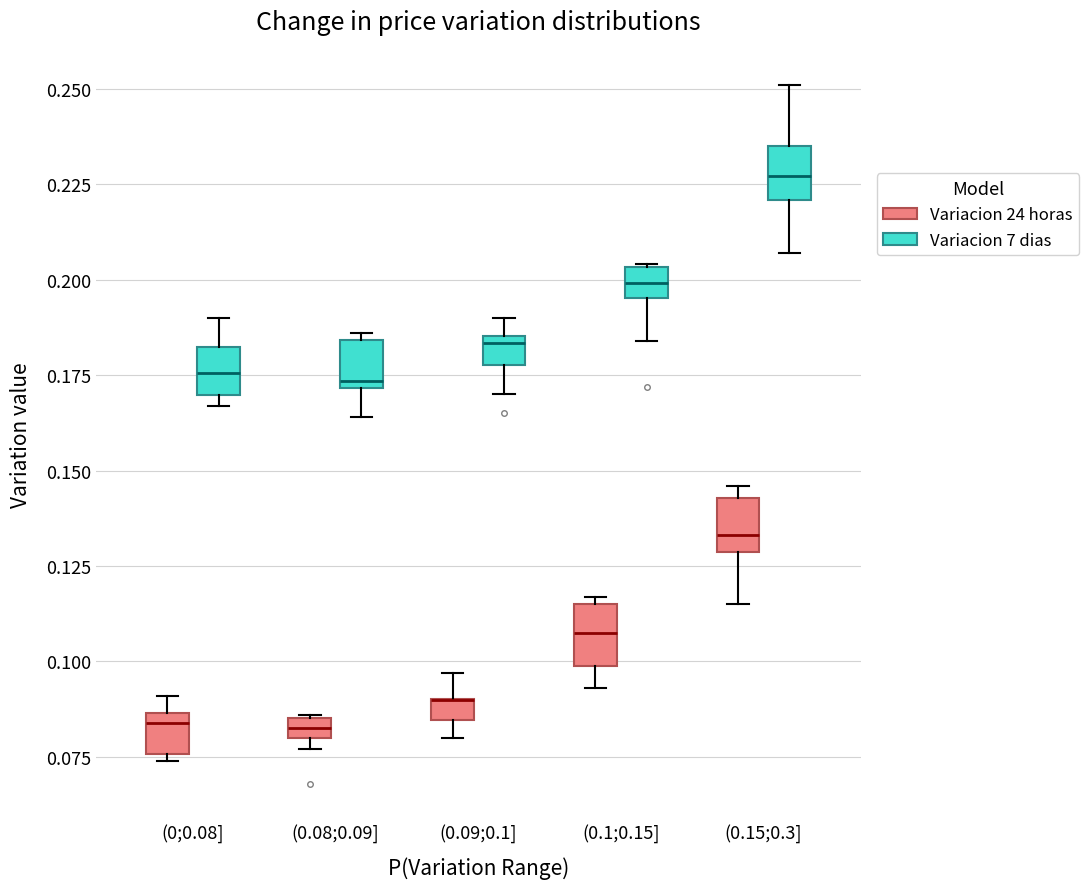

Where does the median line of the box for (0.1;0.15] (Variacion 7 dias) sit on the y-axis? The values are not printed on the chart, so give them approximately, as read against the axis.

0.200